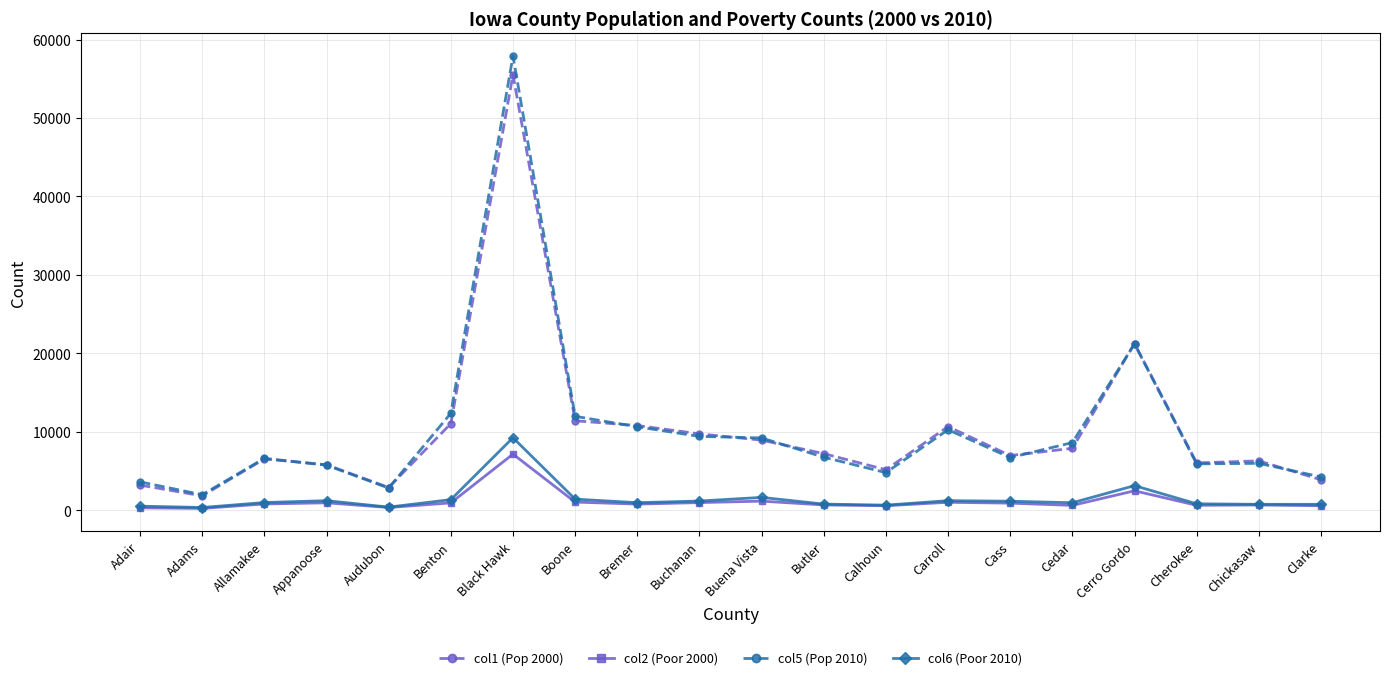

What is the difference between the highest and lowest values at Bremer?

10017